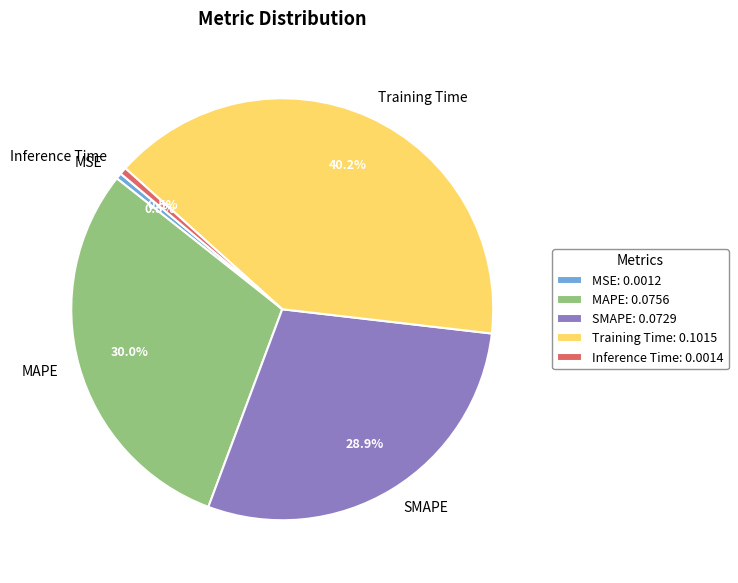

How many segments does this pie chart have?

5